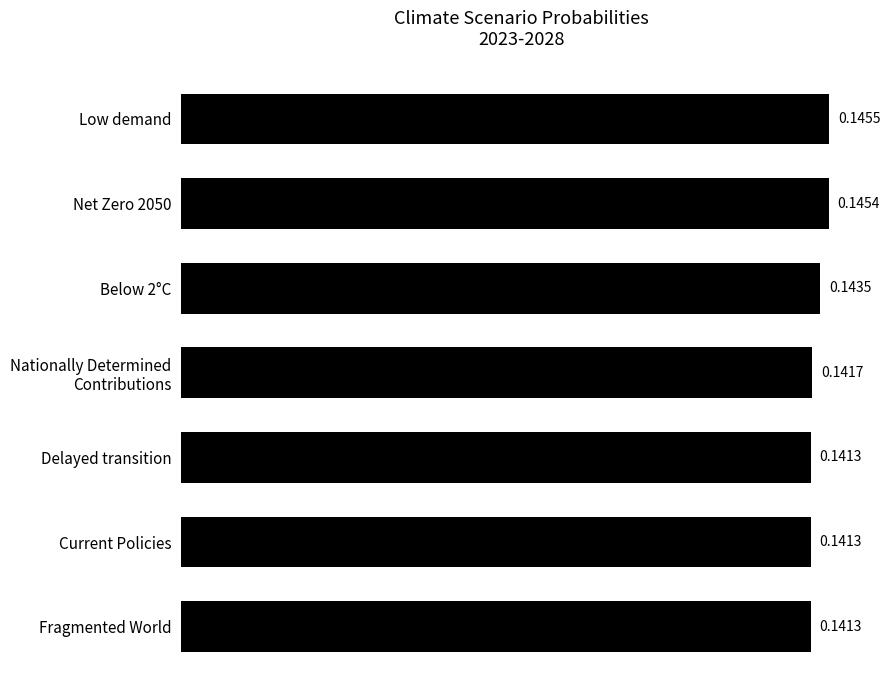

What is the sum of all values?

1.0